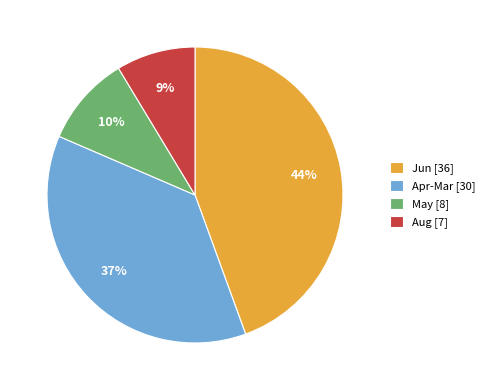

Is it true that May [8] is 22% of the pie?

False